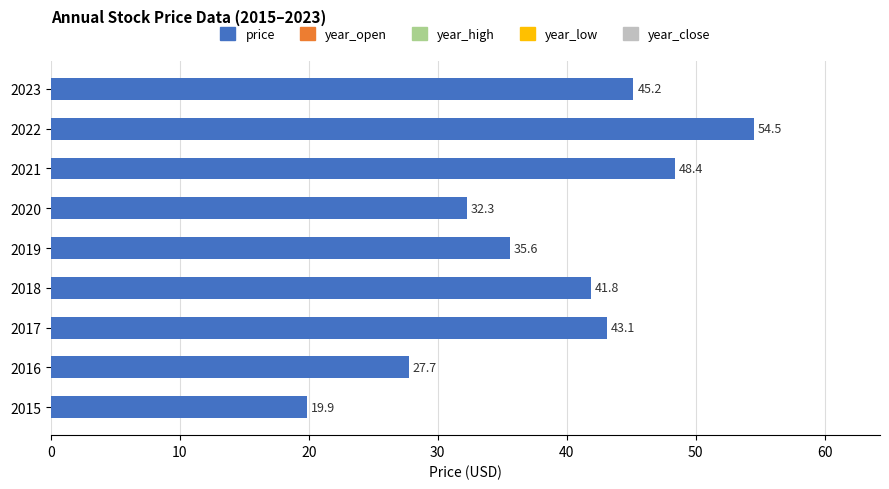

What is the average value?

38.7